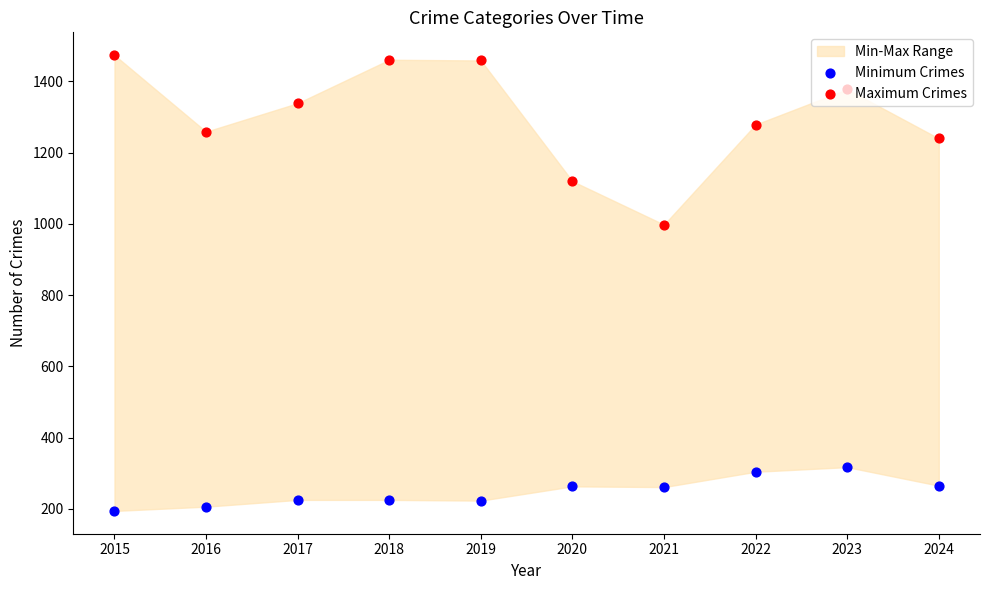

Which series has the largest total across all categories?

Maximum Crimes